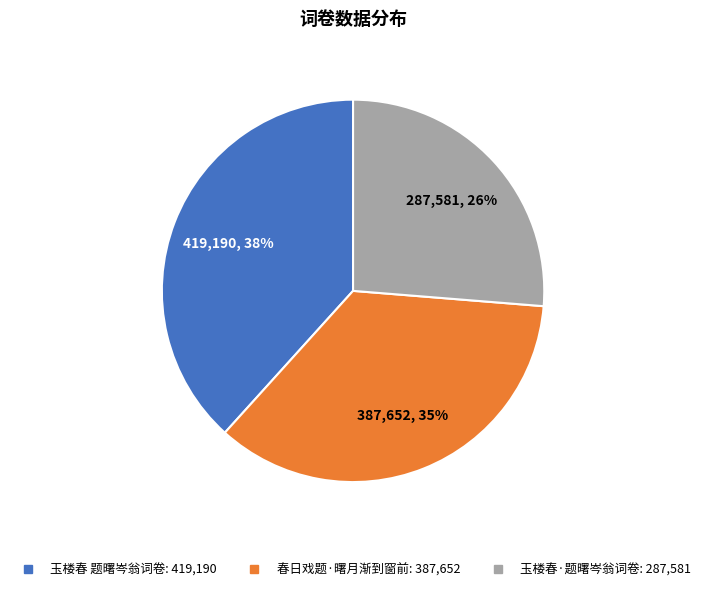

Count the number of slices in the pie.

3